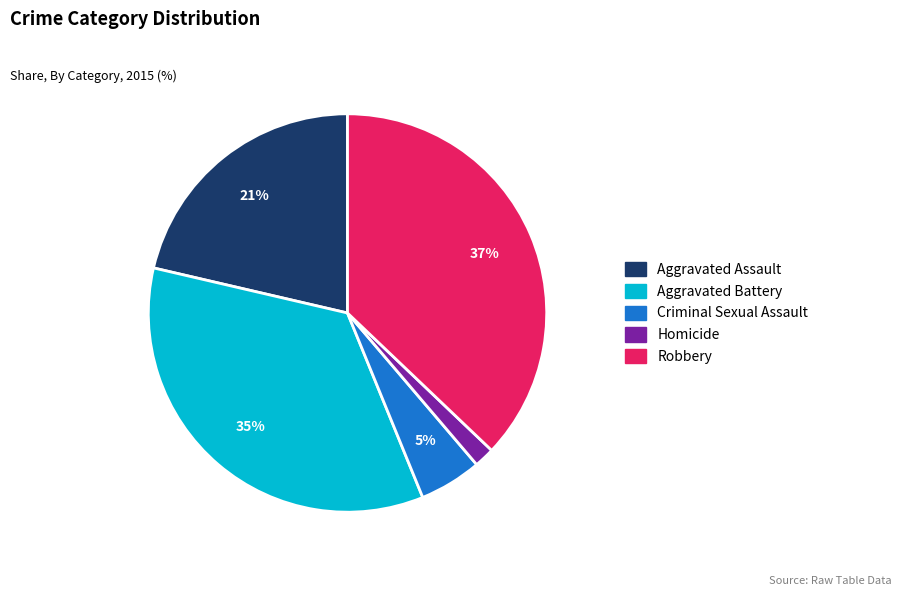

Rank the categories by value from lowest to highest.

Homicide, Criminal Sexual Assault, Aggravated Assault, Aggravated Battery, Robbery